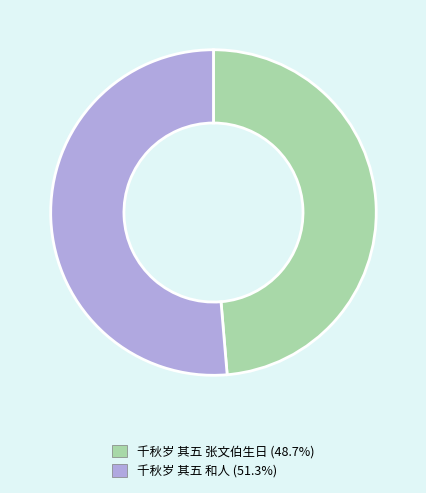

How many segments does this pie chart have?

2